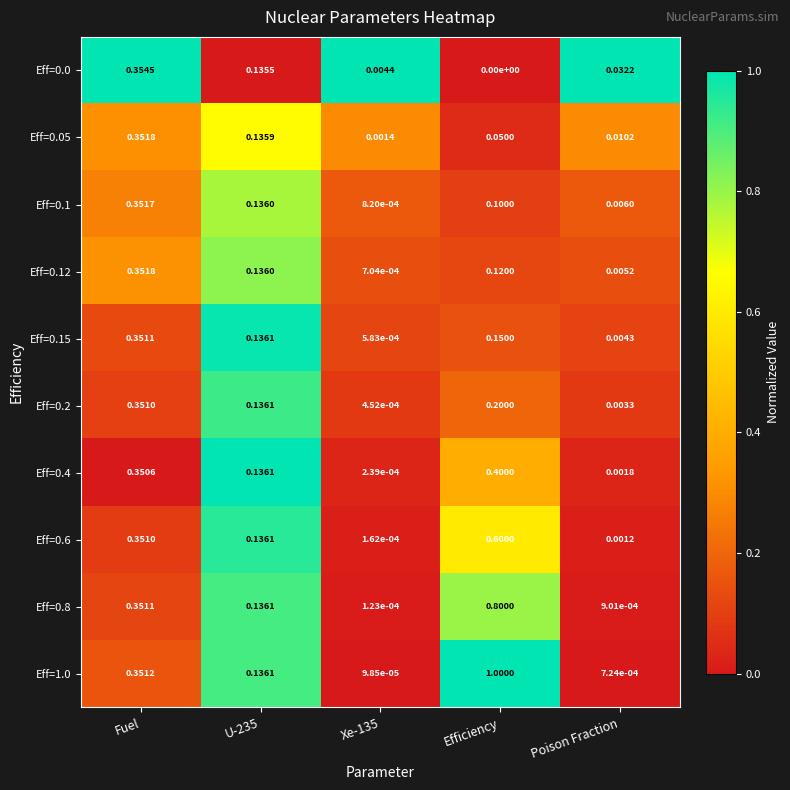

Which category has the highest value in the Eff=0.12 series?

Fuel